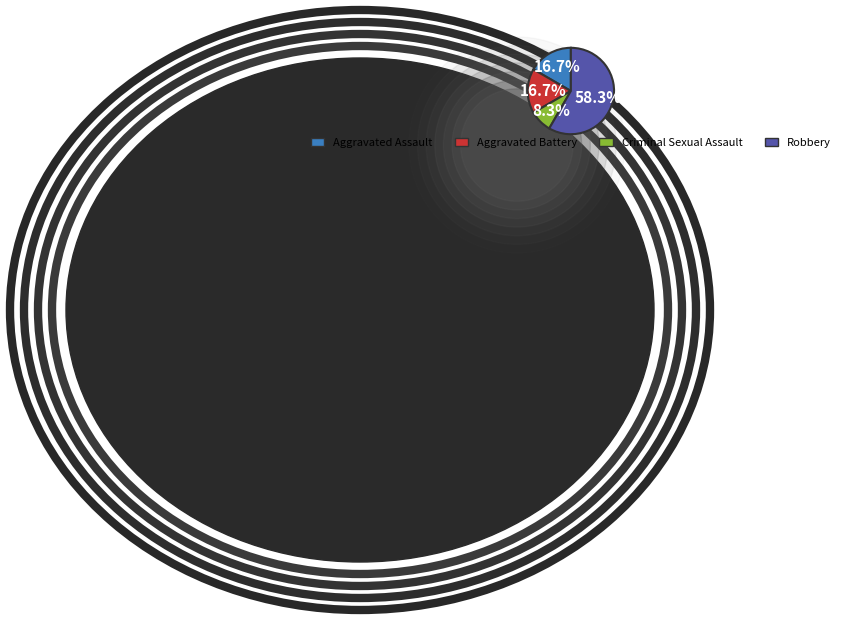

How many slices are in this pie chart?

4